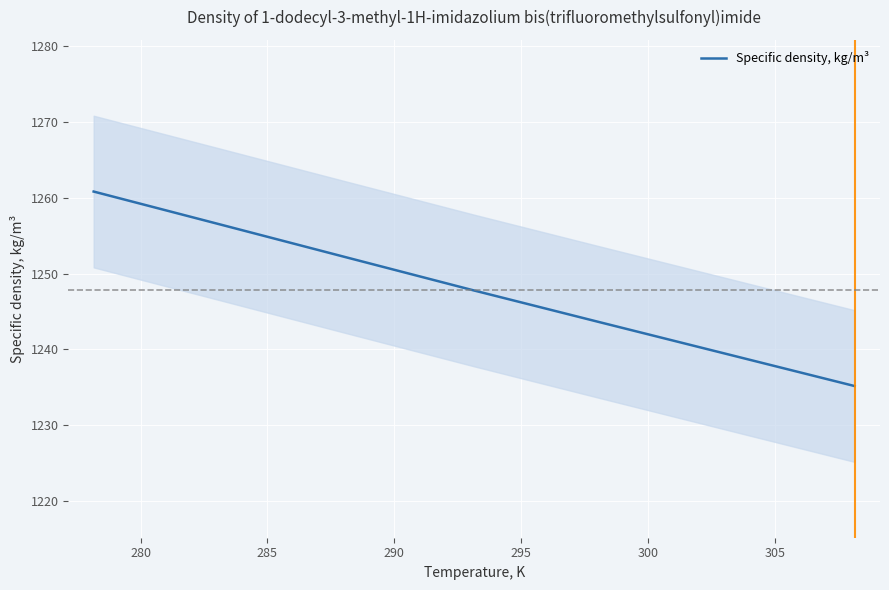

What is the highest value of the Specific density, kg/m³ series?

1260.8